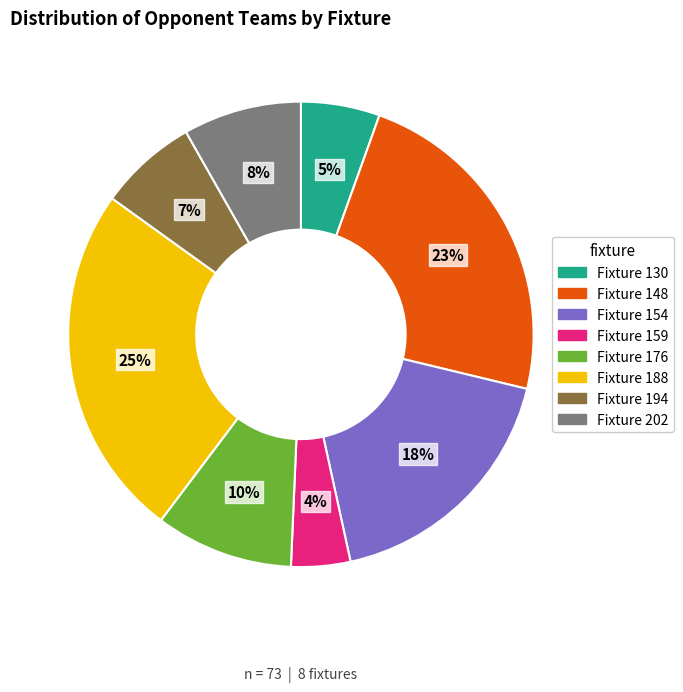

To the nearest percent, what percentage of the pie is Fixture 130?

5%